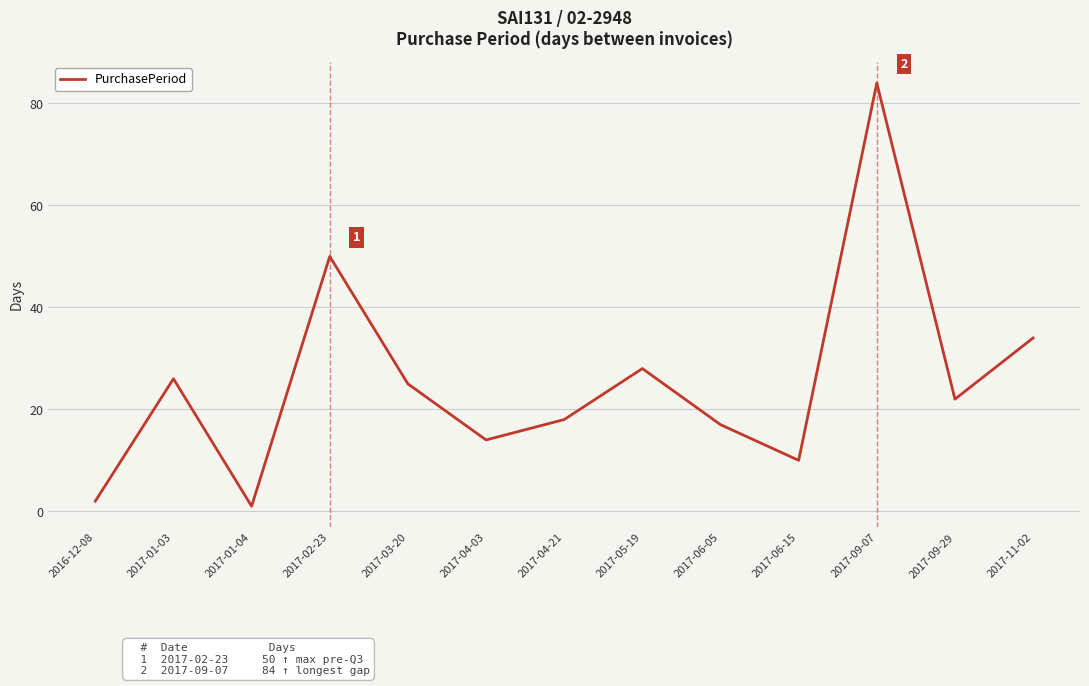

Reading right to left, transcribe all the data shown in this chart.

2017-11-02=34	2017-09-29=22	2017-09-07=84	2017-06-15=10	2017-06-05=17	2017-05-19=28	2017-04-21=18	2017-04-03=14	2017-03-20=25	2017-02-23=50	2017-01-04=1	2017-01-03=26	2016-12-08=2